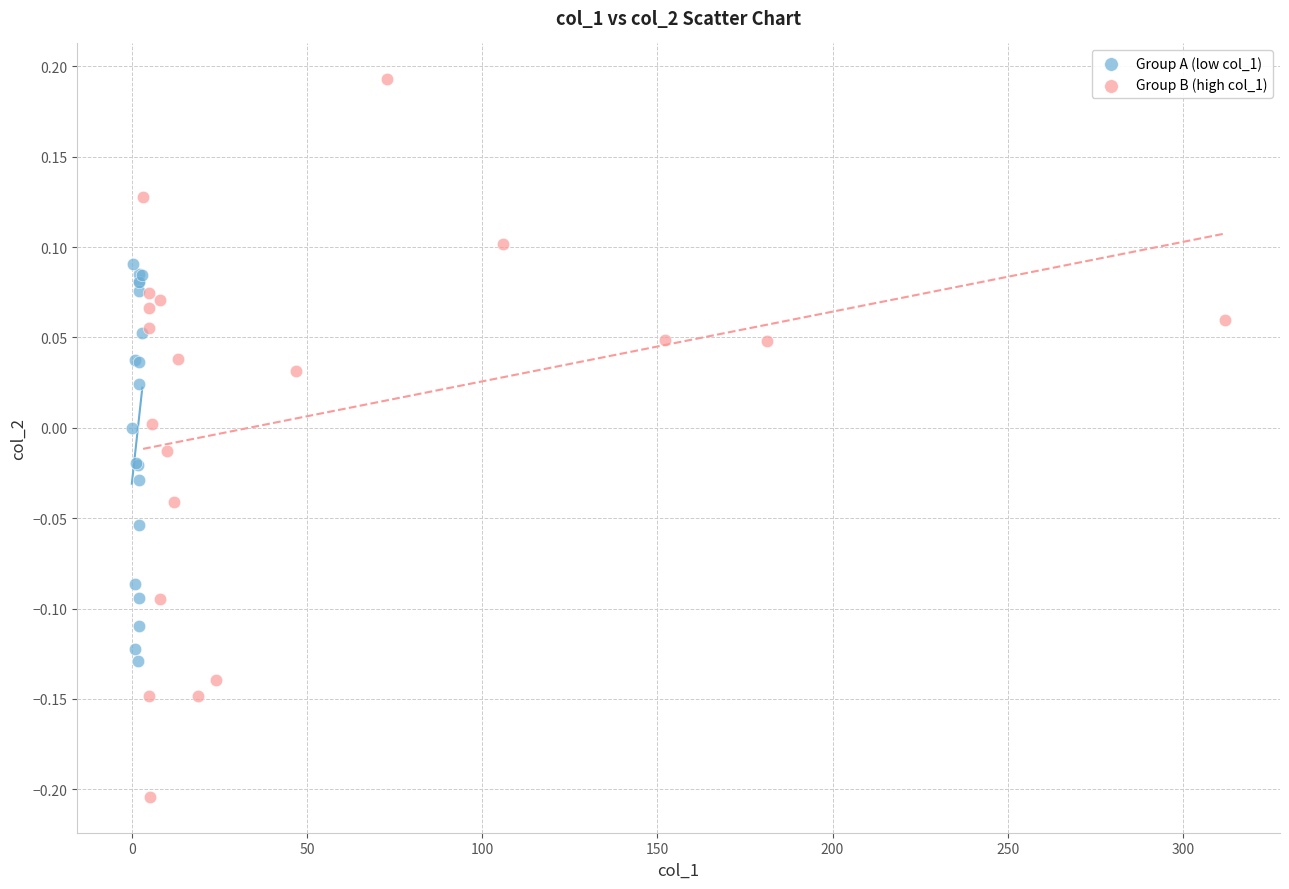

Which series reaches the maximum Y coordinate?

Group B (high col_1)